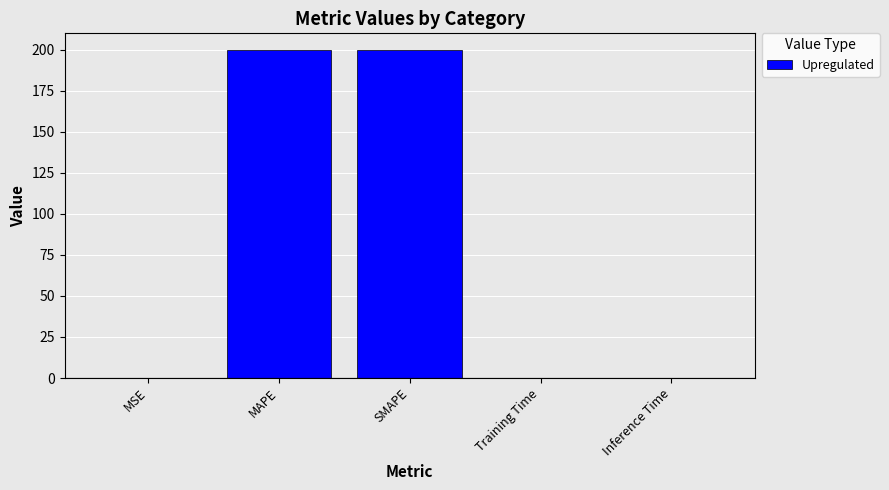

Between Inference Time and Training Time, which is larger?

Training Time